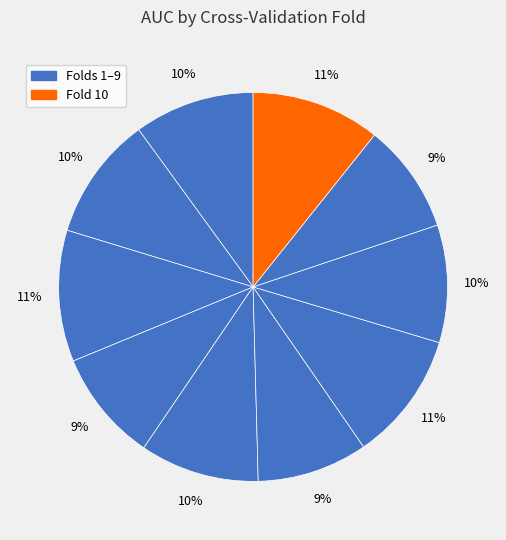

What is the smallest slice in the pie chart?

Fold 9